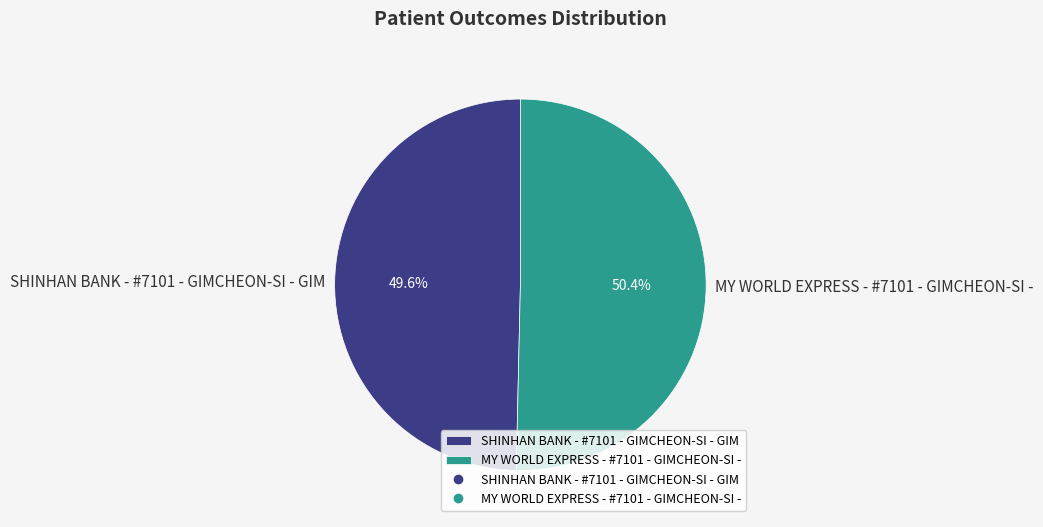

To the nearest percent, what percentage of the pie is SHINHAN BANK - #7101 - GIMCHEON-SI - GIM?

50%